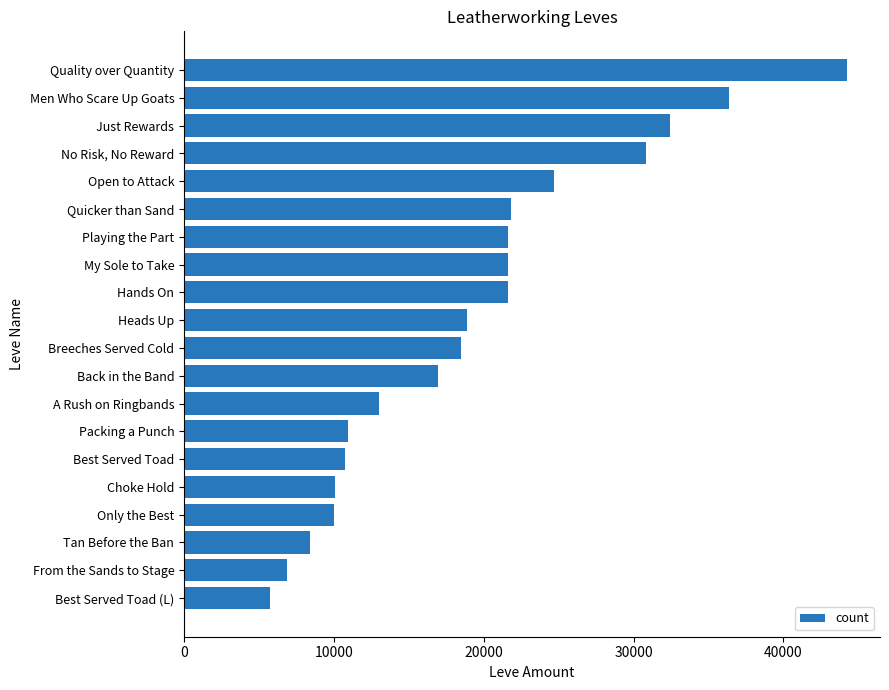

Does the chart contain any negative values?

No